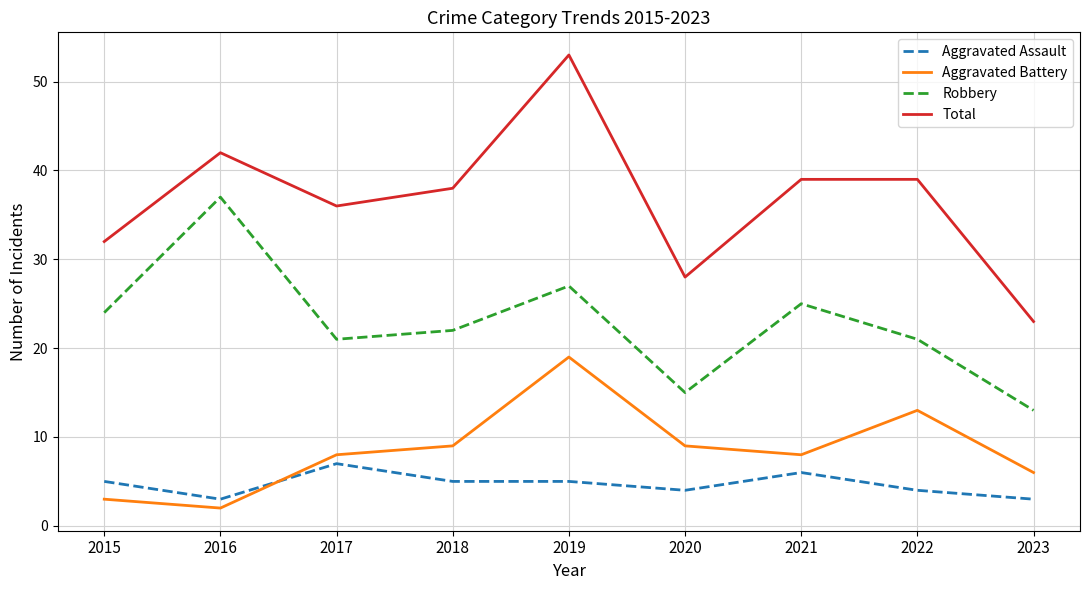

True or false: Robbery and Aggravated Assault intersect in this chart.

False